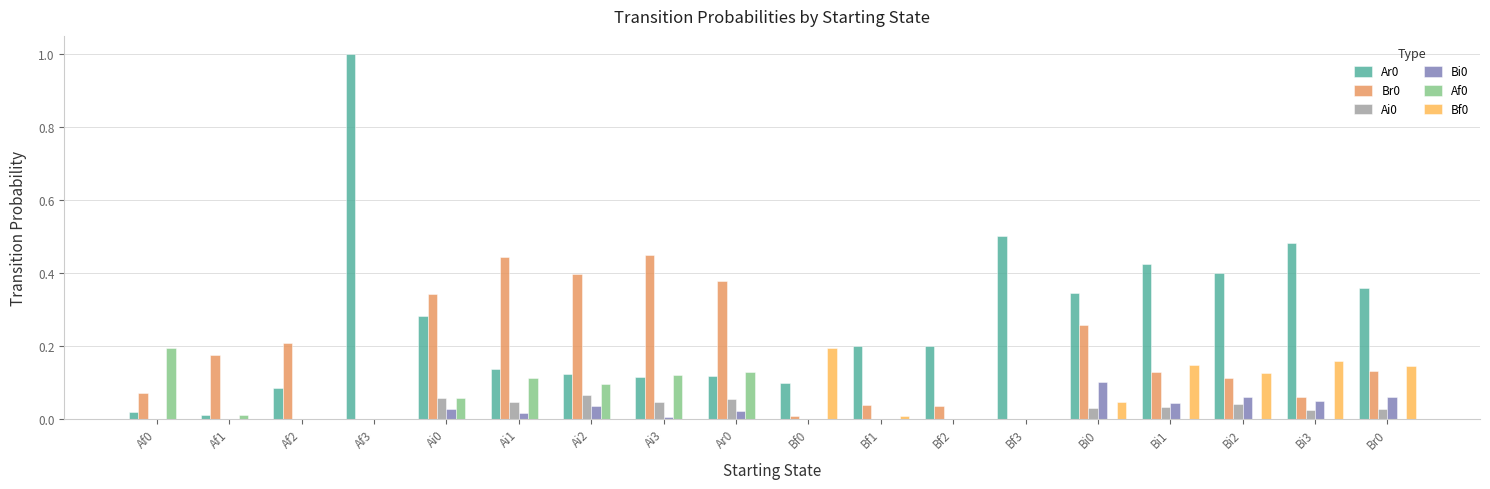

The Ar0 series shows 0.5 at Br0. True or false?

False